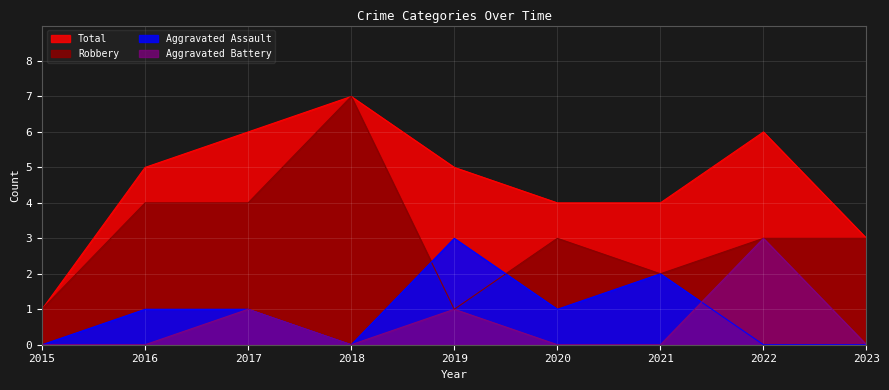

How many interior local valleys does the Aggravated Assault series have?

2